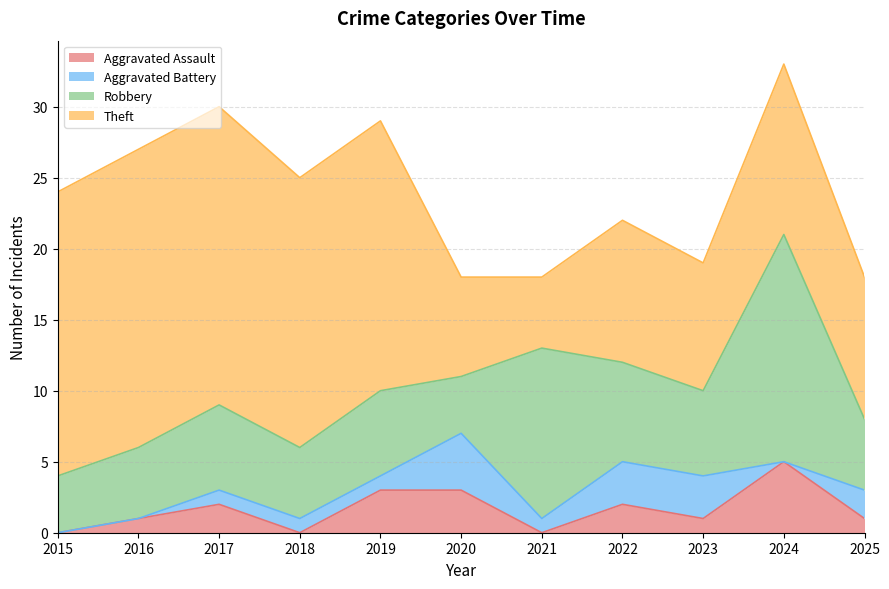

Reading left to right, list all the values displayed in this chart.

Aggravated Assault: 0	1	2	0	3	3	0	2	1	5	1
Aggravated Battery: 0	0	1	1	1	4	1	3	3	0	2
Robbery: 4	5	6	5	6	4	12	7	6	16	5
Theft: 20	21	21	19	19	7	5	10	9	12	10